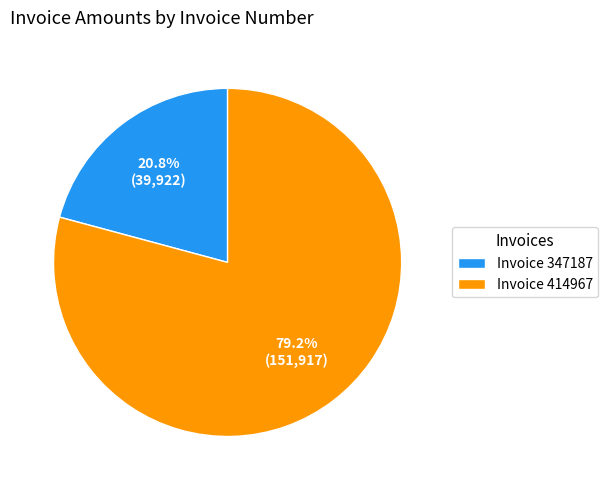

Approximately how many times larger is the value at Invoice 414967 compared to Invoice 347187?

3.8